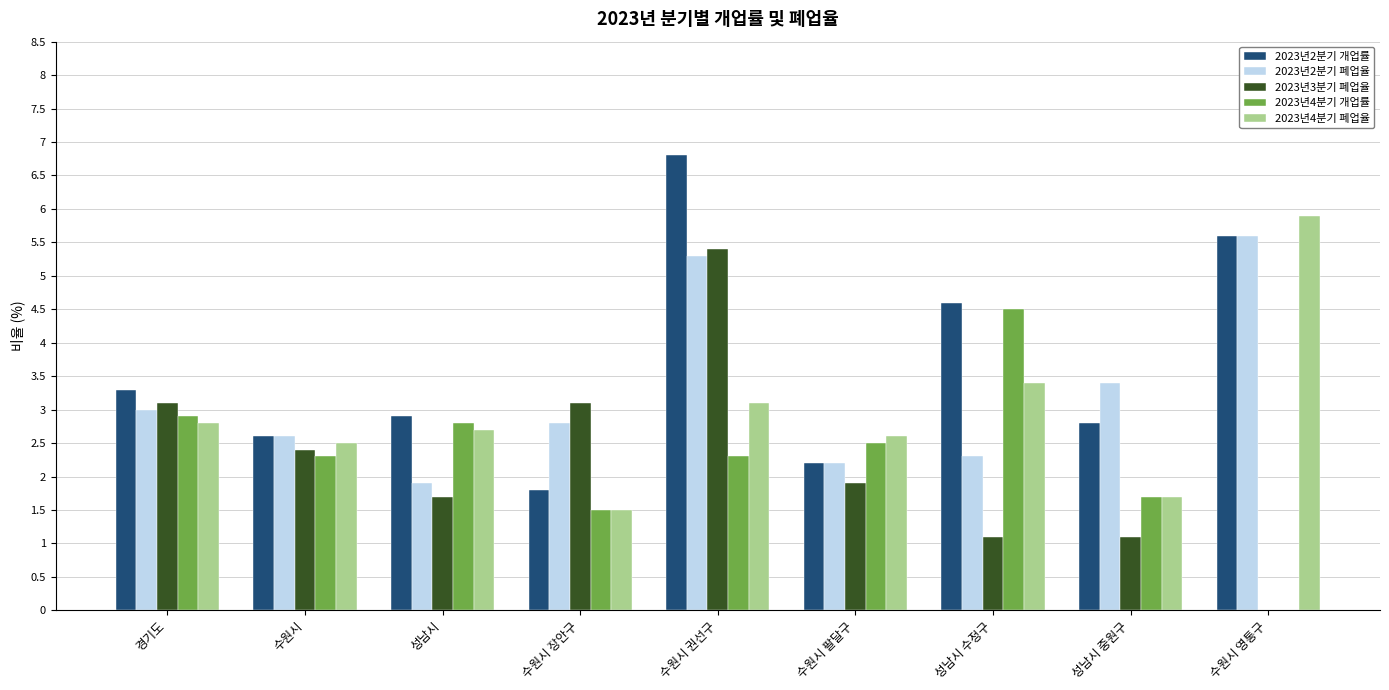

At which label does 2023년4분기 개업률 first exceed 2?

경기도